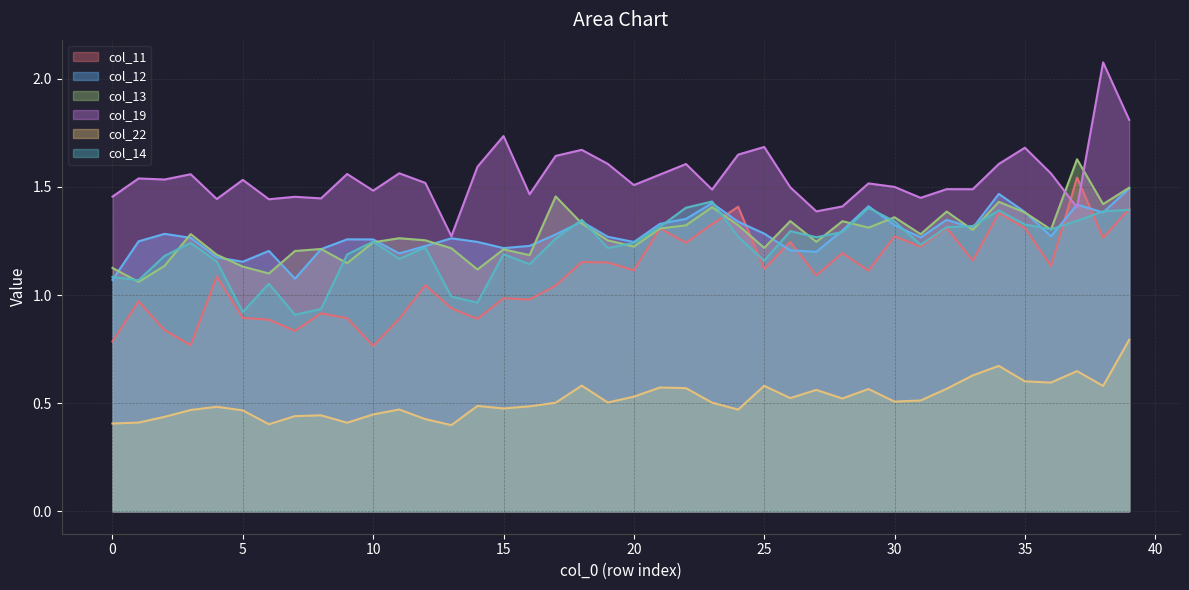

At which category is the sum across all series the highest?

39